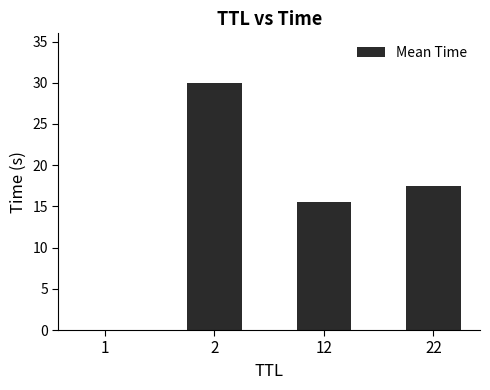

How many categories are shown in the chart?

4